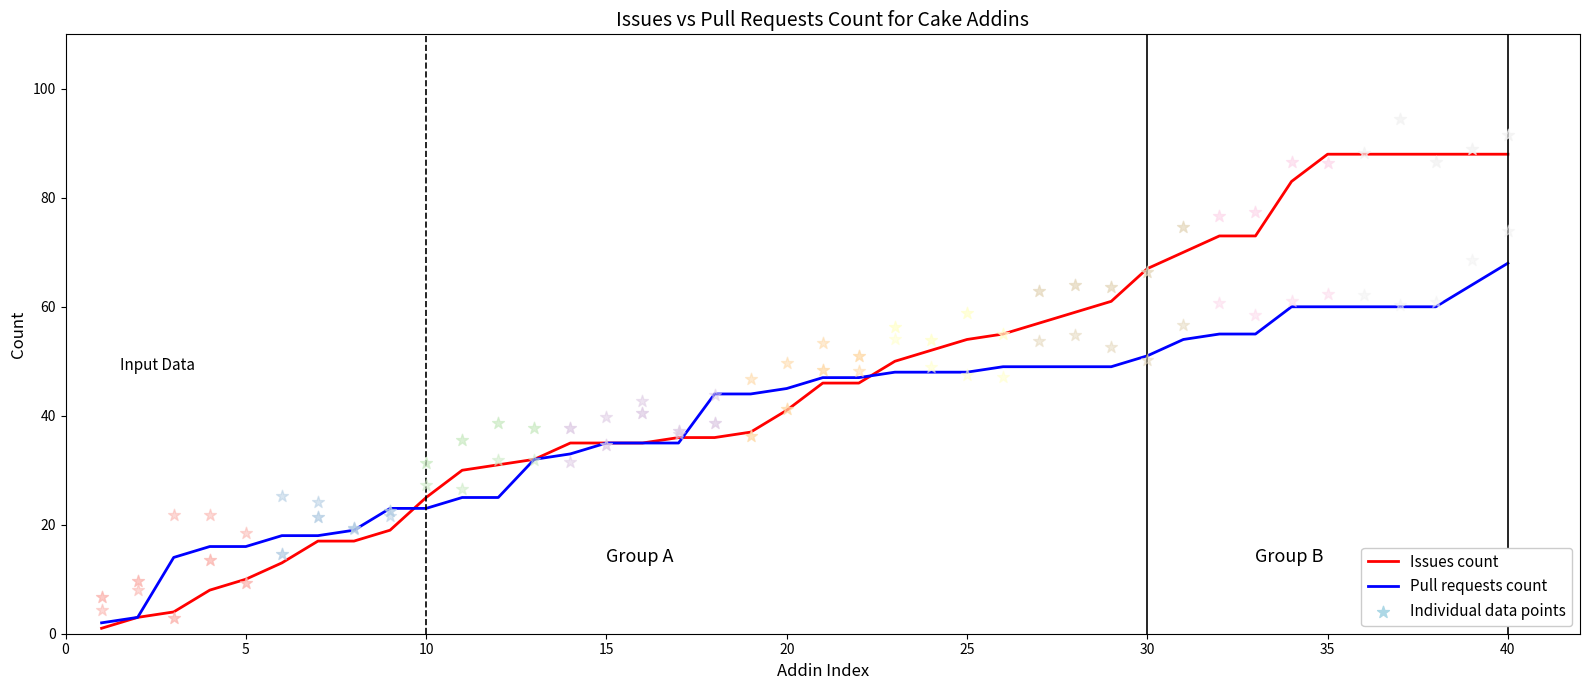

Which series has the largest total across all categories?

Issues count